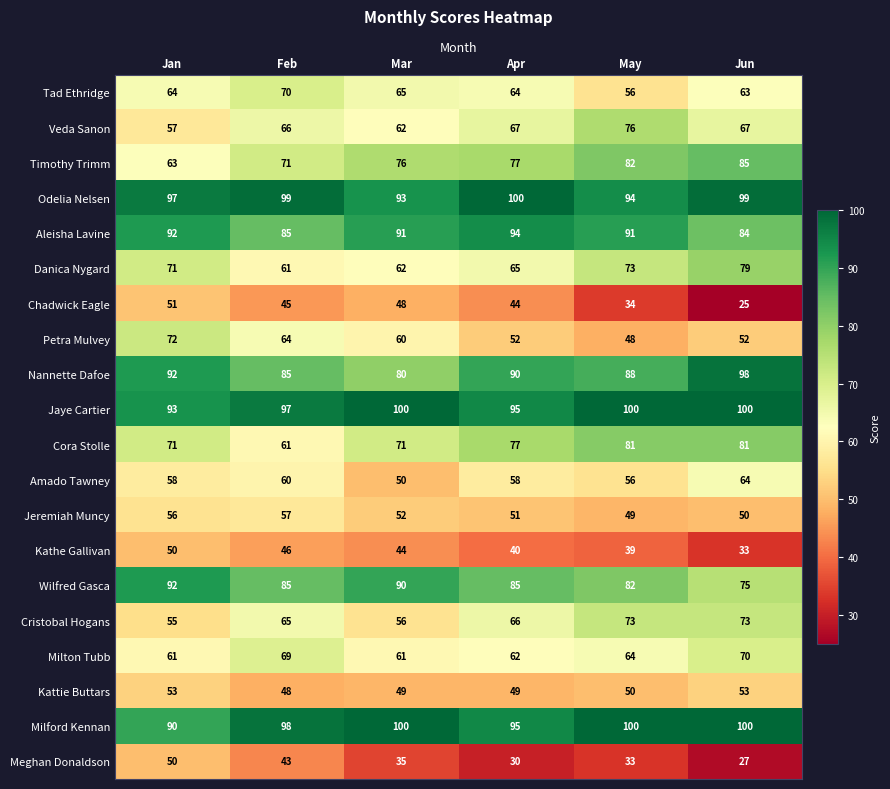

What is the total value across all series at Feb?

1375